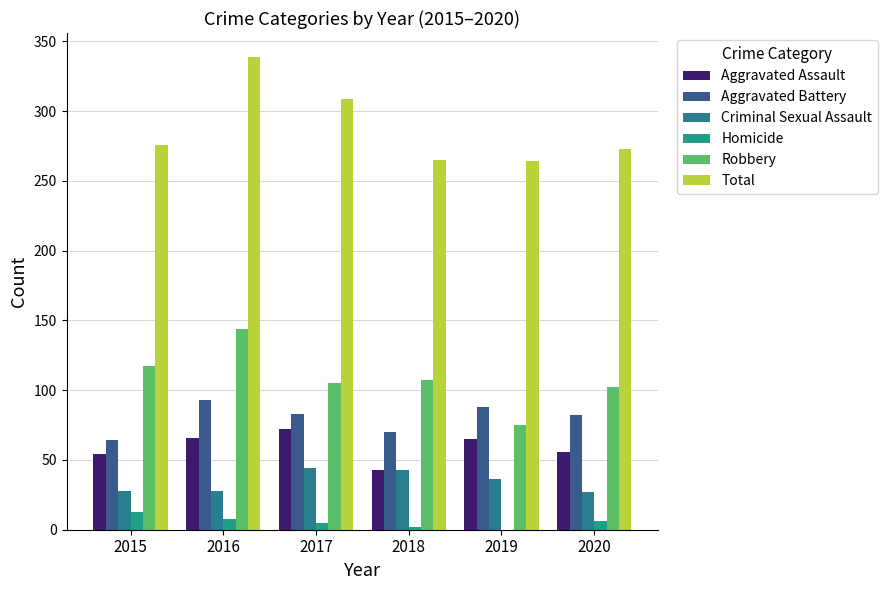

Reading left to right, list all the values displayed in this chart.

Aggravated Assault: 54	66	72	43	65	56
Aggravated Battery: 64	93	83	70	88	82
Criminal Sexual Assault: 28	28	44	43	36	27
Homicide: 13	8	5	2	0	6
Robbery: 117	144	105	107	75	102
Total: 276	339	309	265	264	273